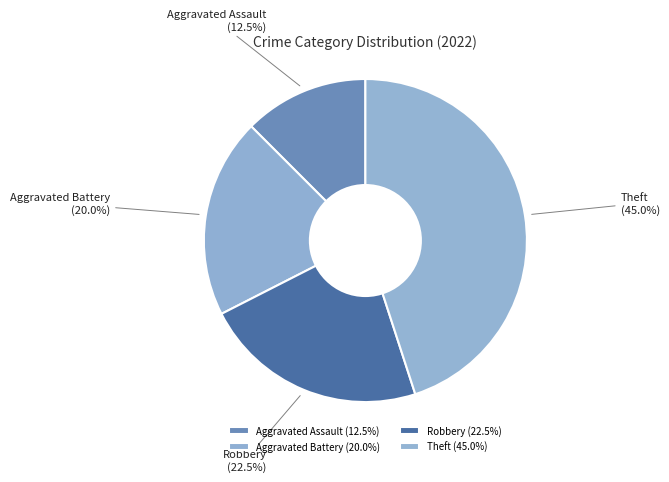

Is there any slice that represents more than half of the pie?

No